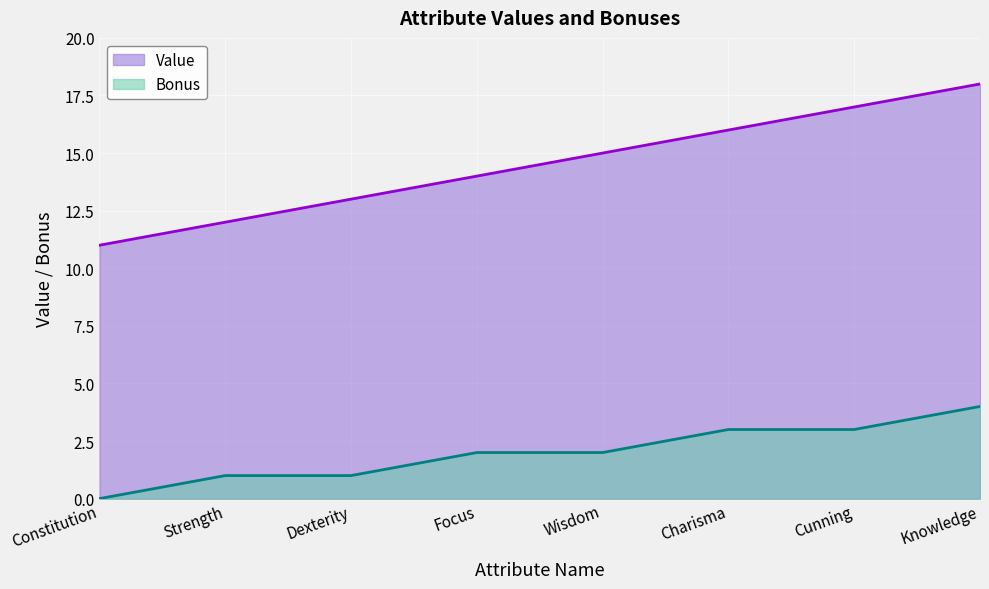

At which label does Value first exceed 15?

Charisma